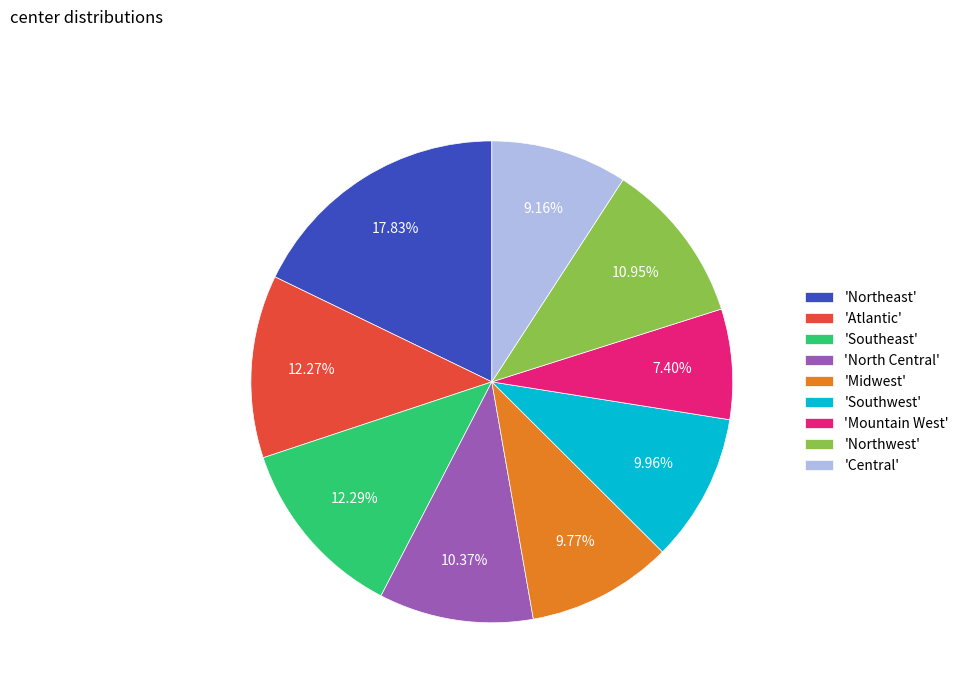

Do 'Southeast' and 'Northeast' together represent more than half of the pie?

No